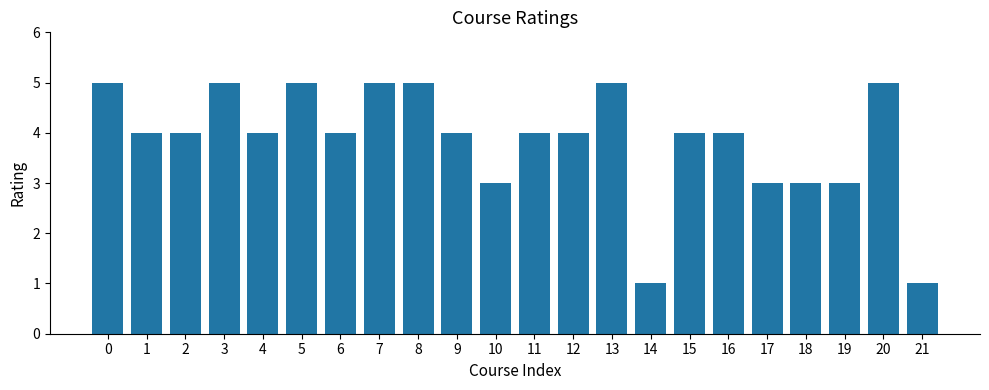

Is it true that the value at 3 is 5?

True